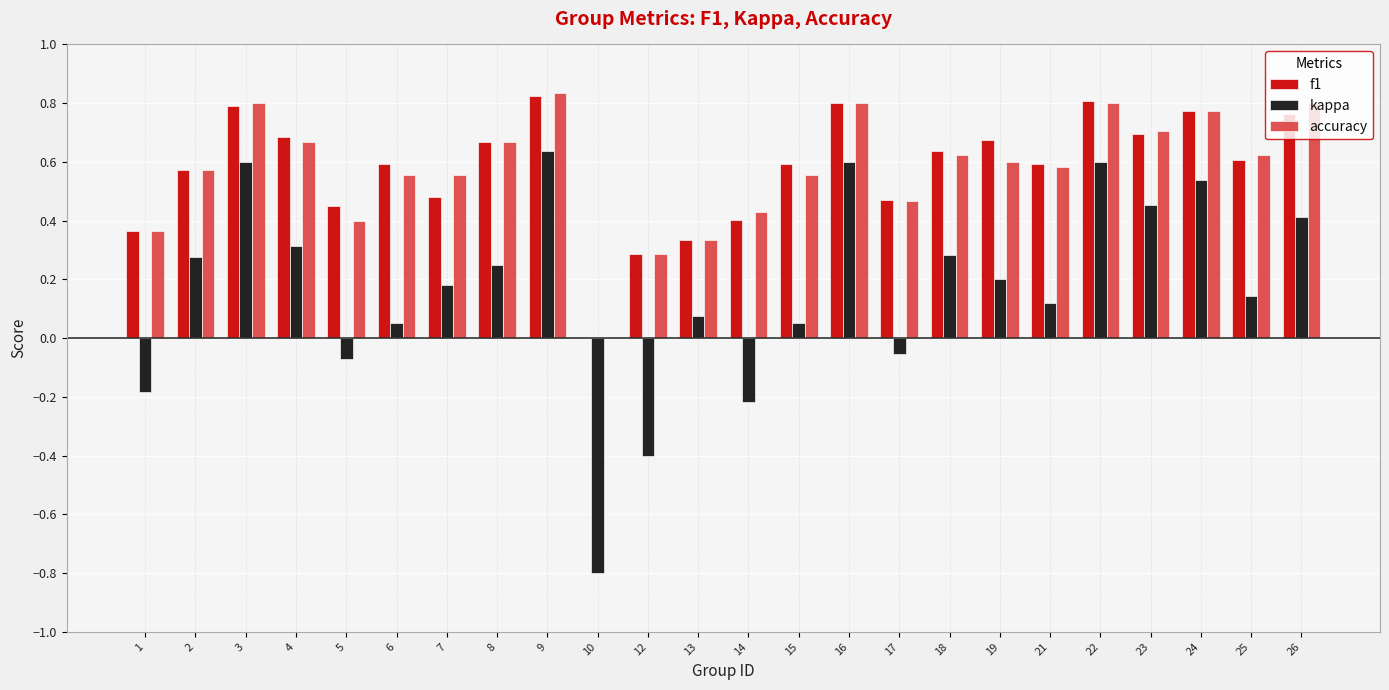

Count the number of categories in the chart.

24